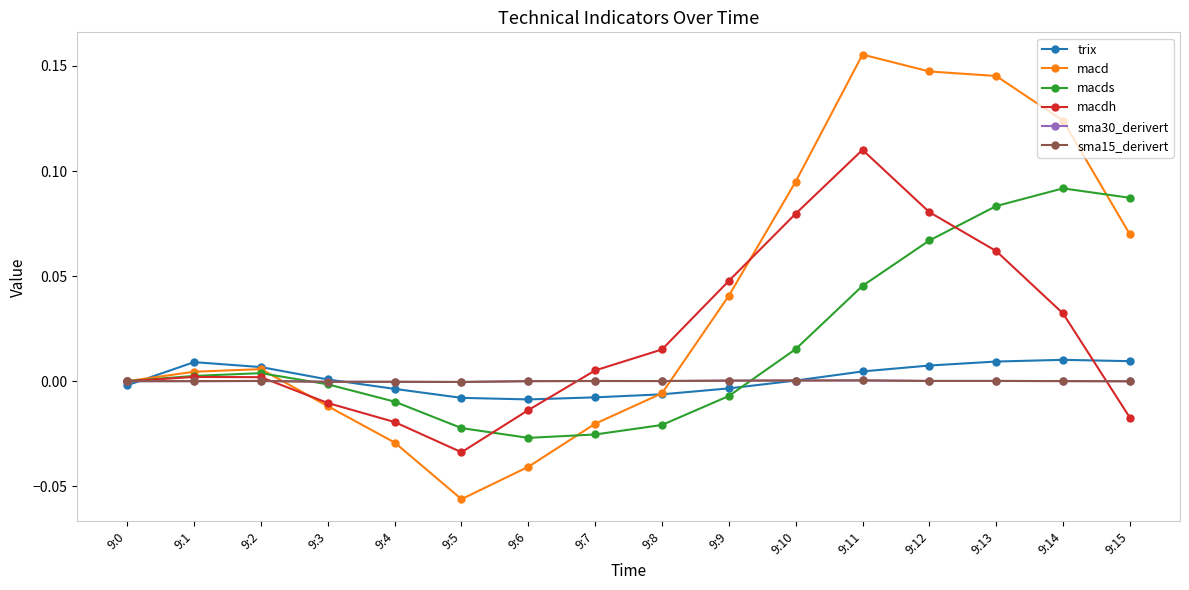

Which series ends up on top after the final intersection of macds and sma15_derivert?

macds